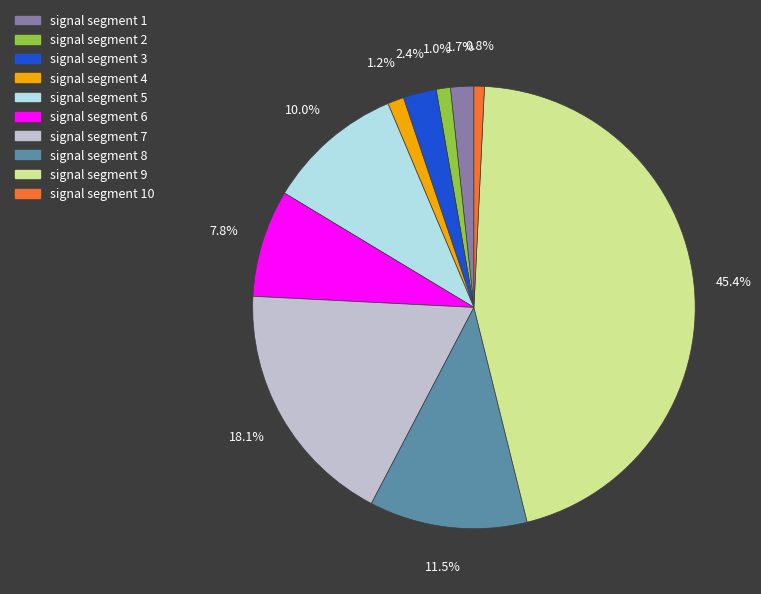

Count the number of slices in the pie.

10